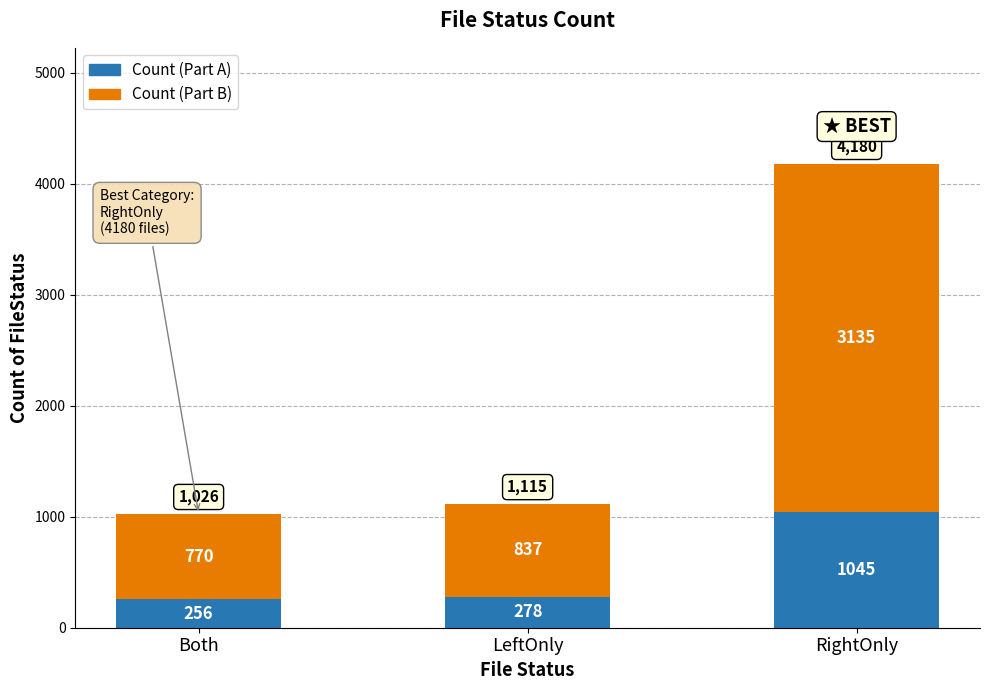

What is the sum of all Count (Part A) values?

1579